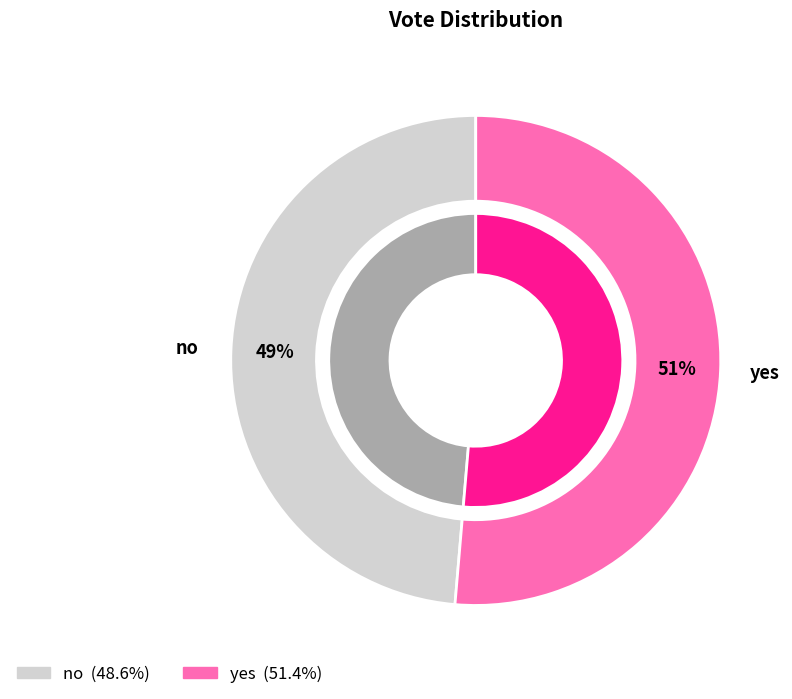

Combined, do no and yes account for over 50%?

Yes